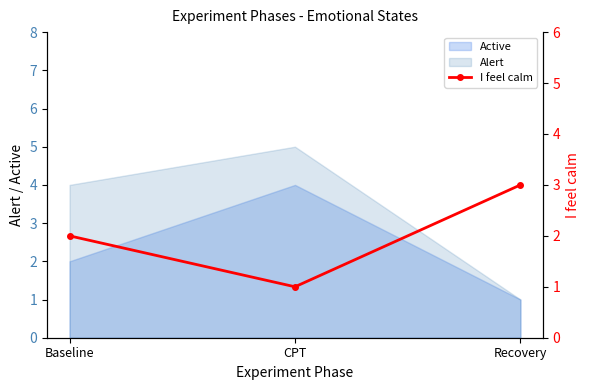

What is the highest value of the Alert series?

5